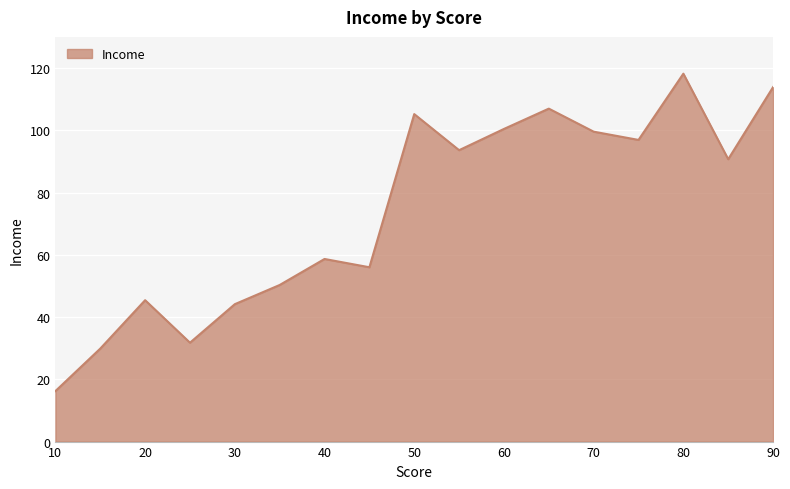

True or false: there are more than 0 points higher than both neighbors.

True